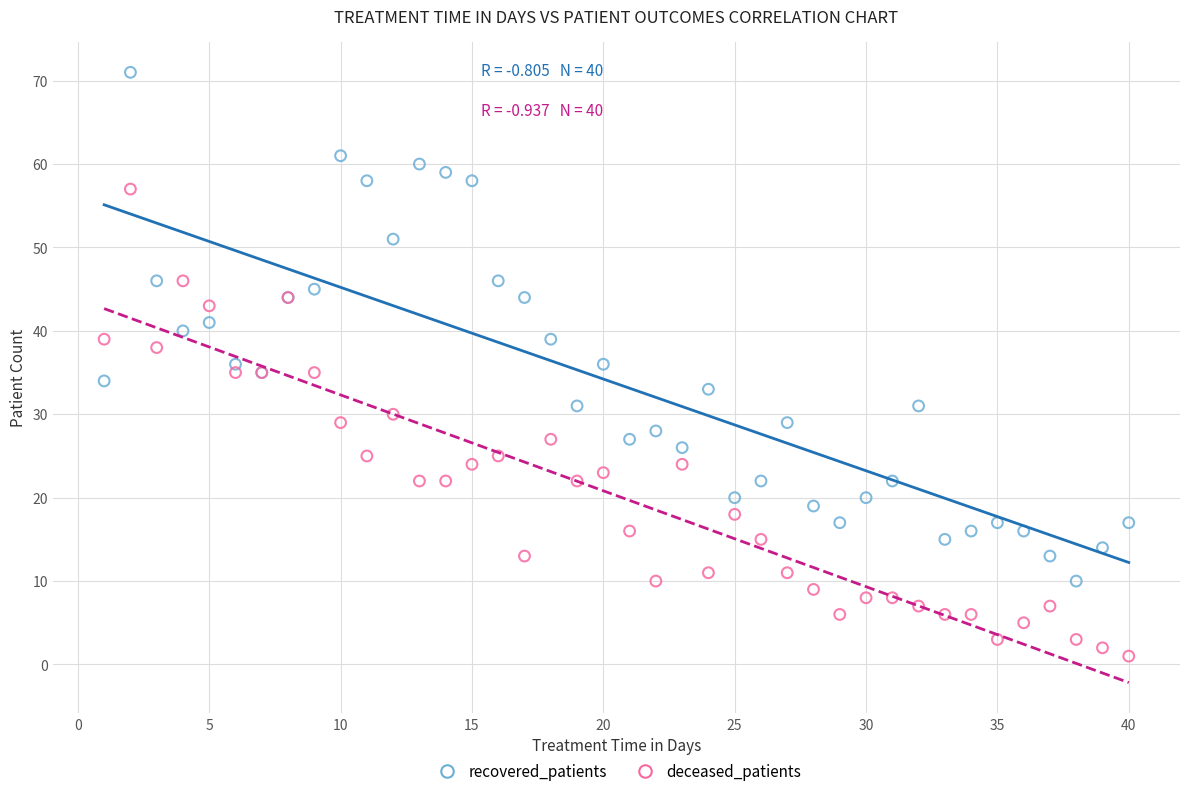

Which series contains the lowest Y value?

deceased_patients